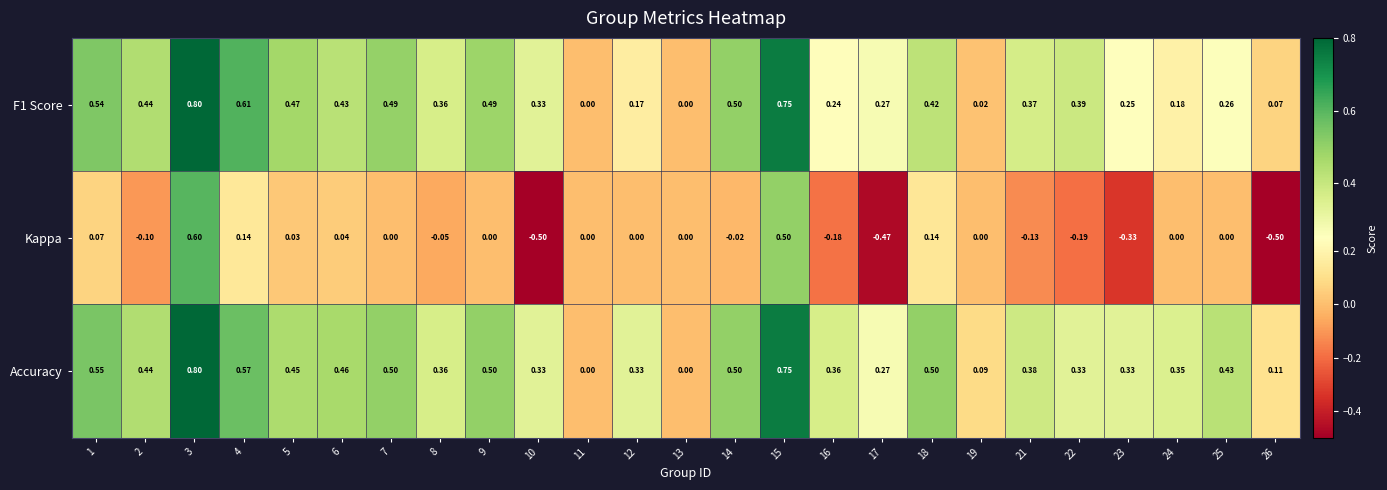

Which series has the largest total across all categories?

Accuracy